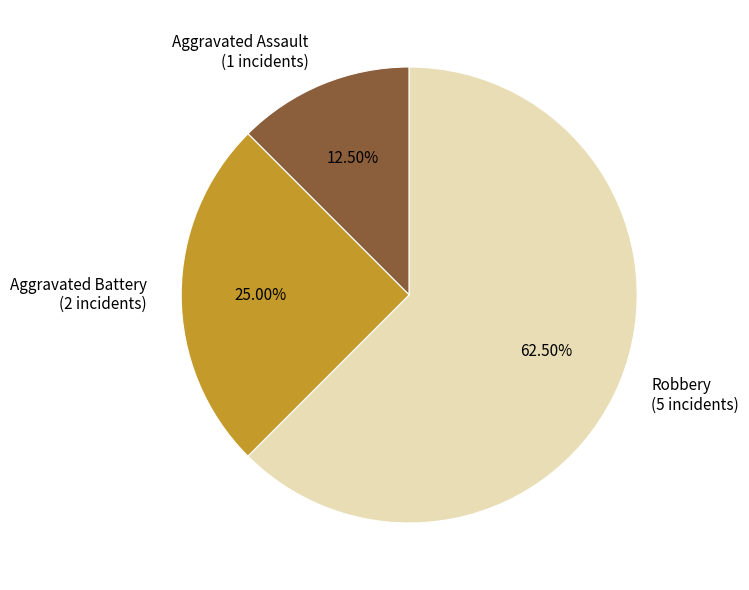

Does Aggravated Assault represent more than half of the total?

No